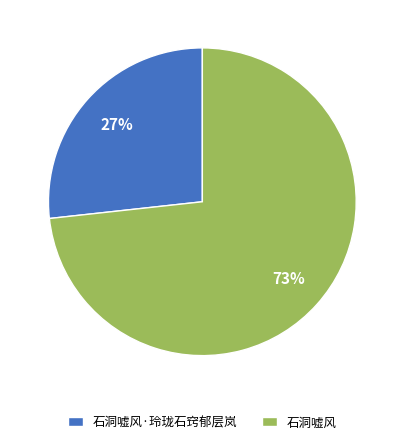

The 石洞嘘风 slice represents 63% of the pie. True or false?

False